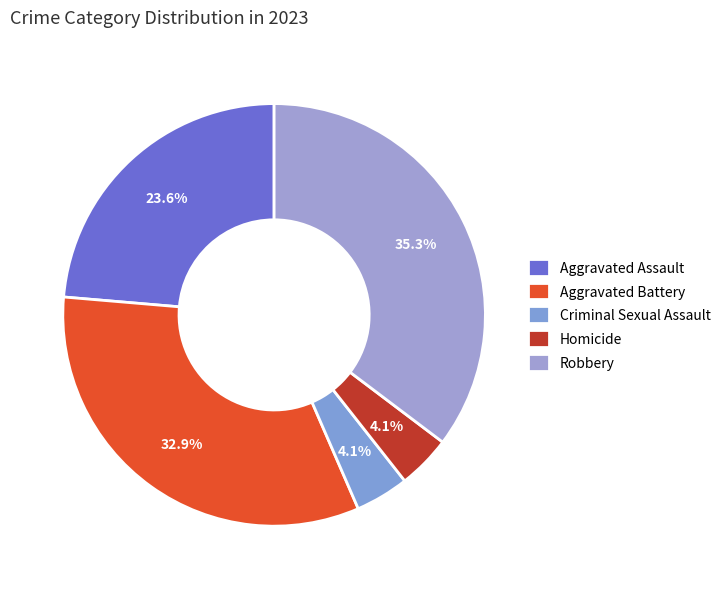

Between Robbery and Homicide, which is larger?

Robbery